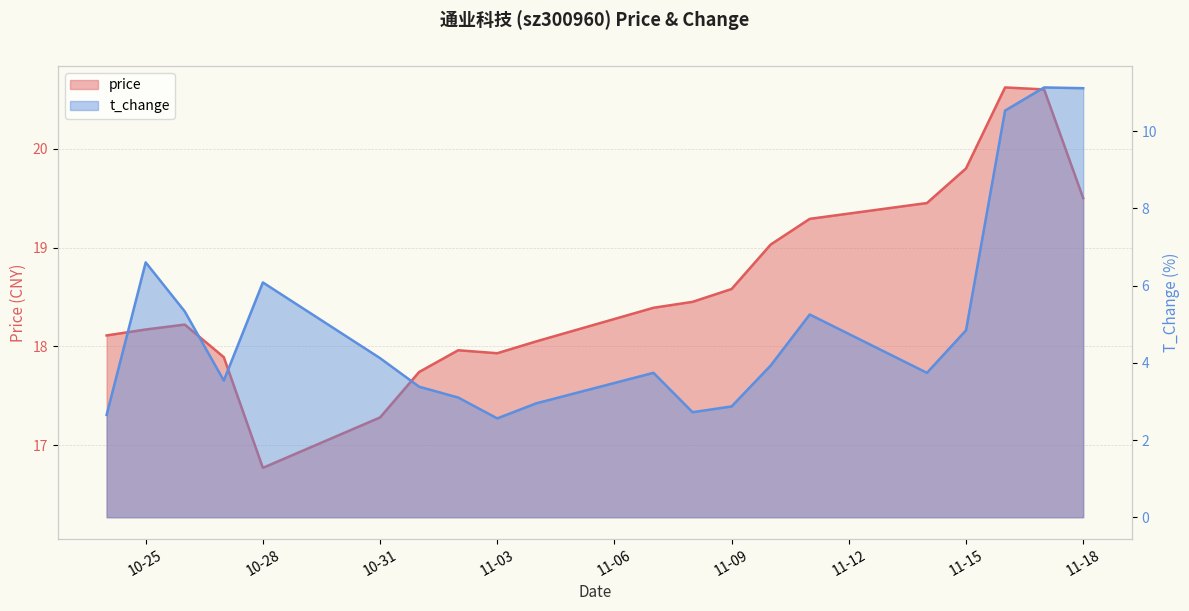

How many lines are shown in the chart?

2